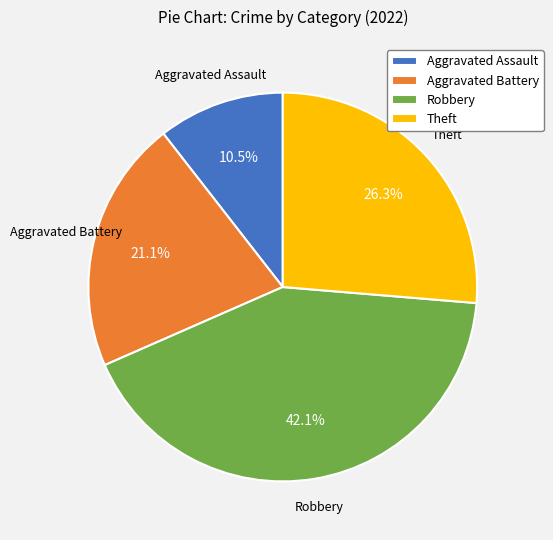

To the nearest percent, what is the combined percentage of Theft and Aggravated Assault?

37%